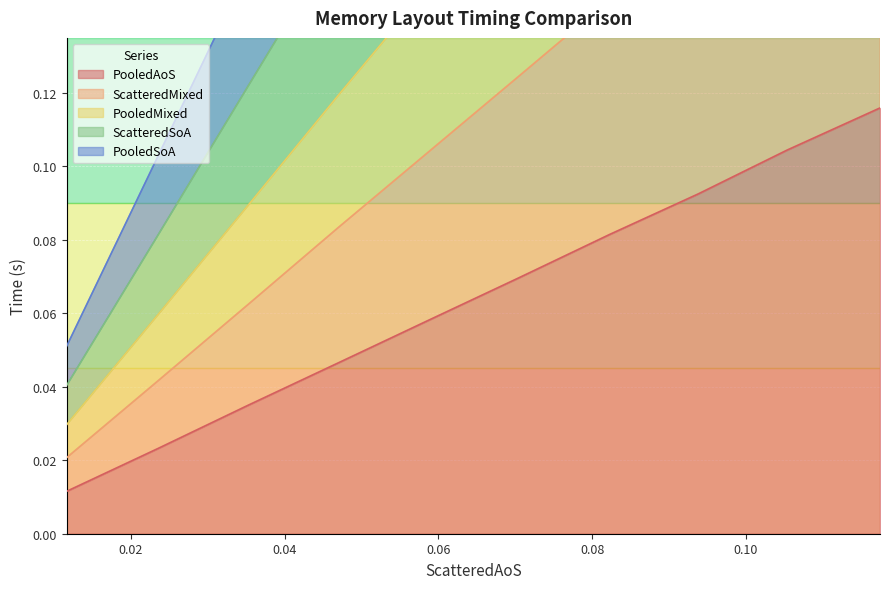

What is the total value across all series at 0.08?

0.8